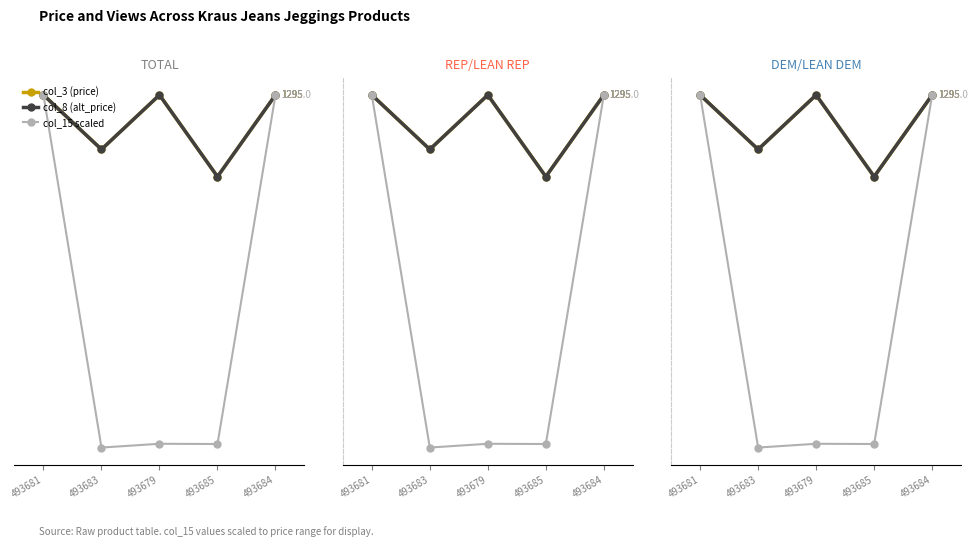

Reading right to left, what are all the values shown in this chart?

col_3 (price): 493684=1295.0	493685=995.0	493679=1295.0	493683=1095.0	493681=1295.0
col_8 (alt_price): 493684=1295.0	493685=995.0	493679=1295.0	493683=1095.0	493681=1295.0
col_15 scaled: 493684=1295.0	493685=12.9	493679=13.9	493683=0.0	493681=1295.0